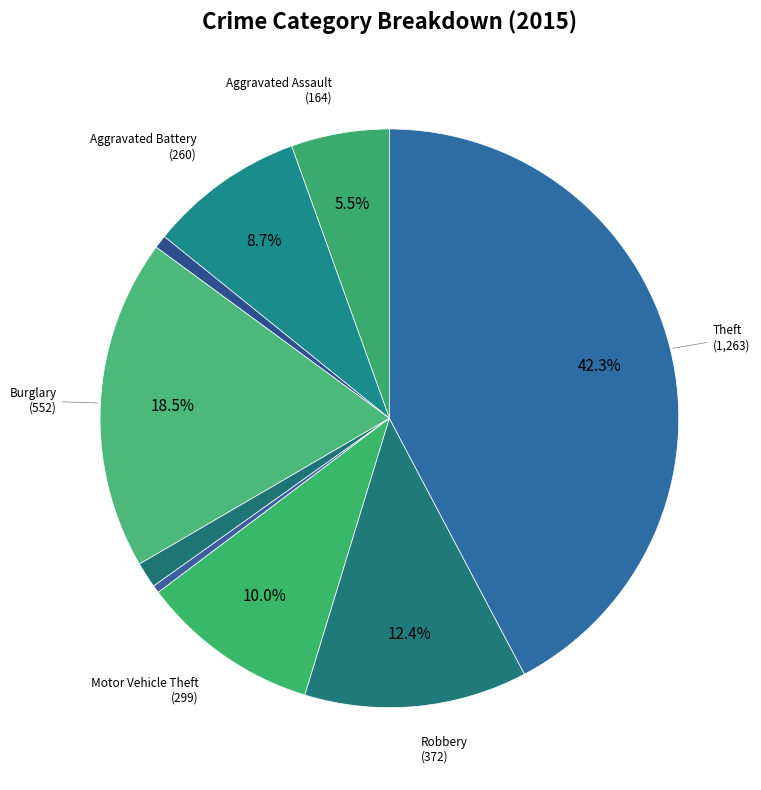

How many slices are in this pie chart?

9